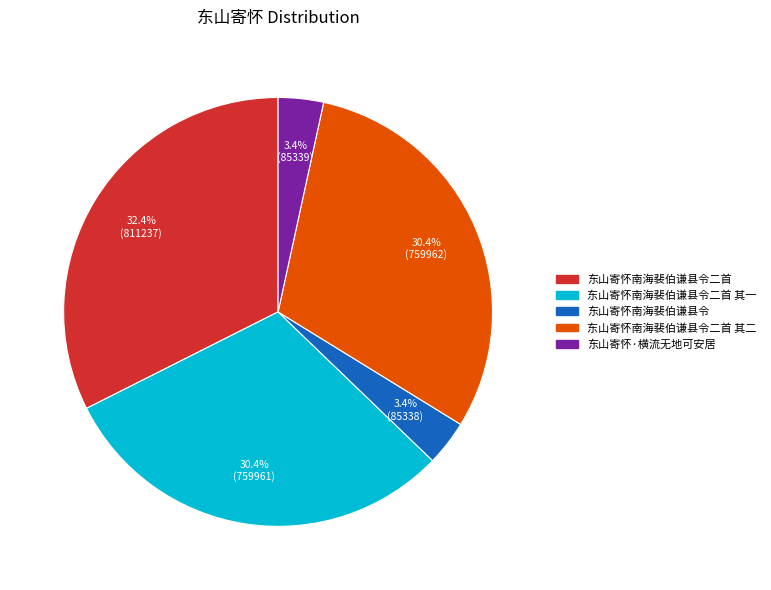

Does any single category account for the majority?

No